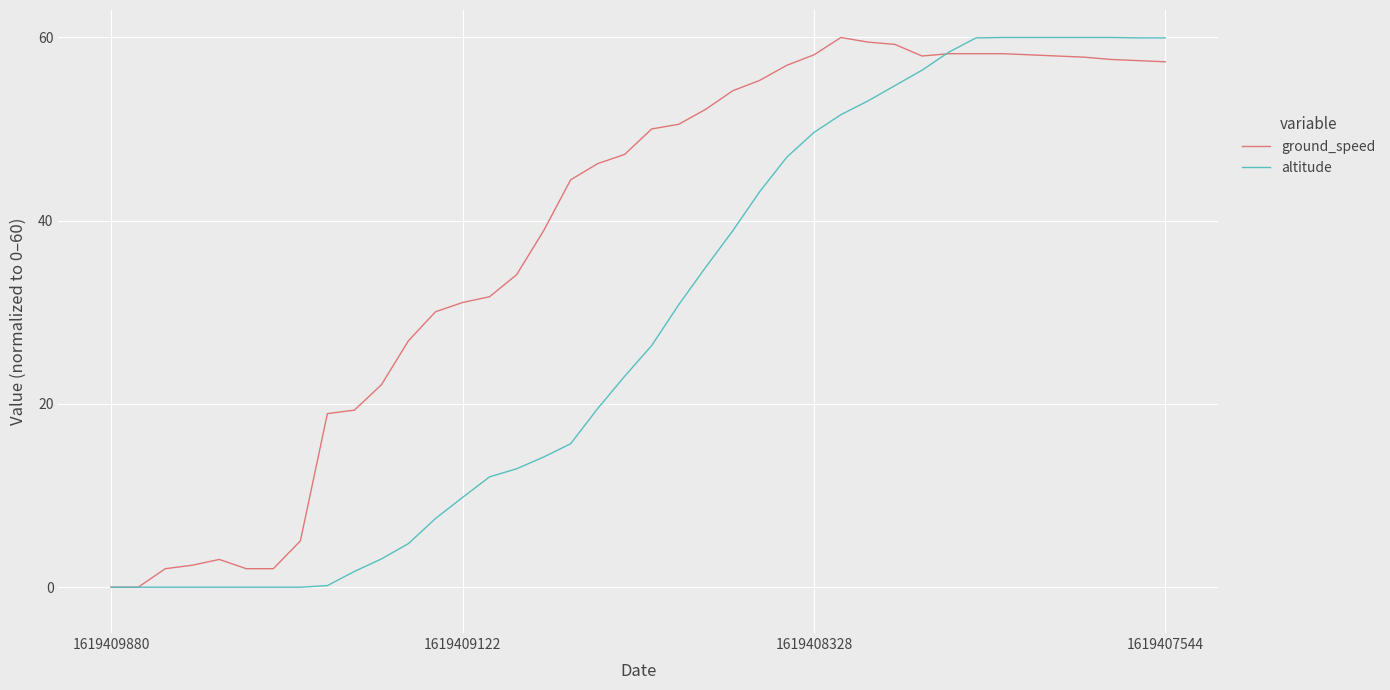

Rank the series by their average value, from lowest to highest.

altitude, ground_speed